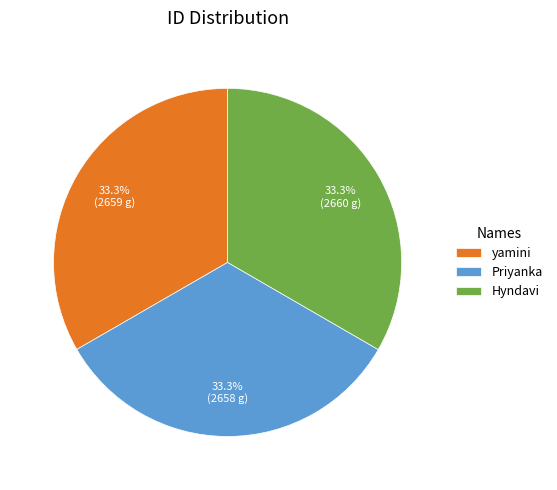

Is it true that yamini is 27% of the pie?

False